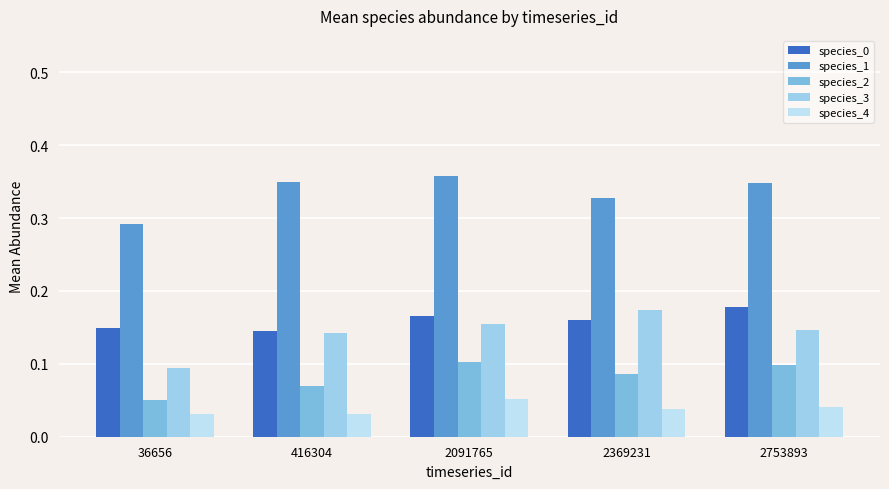

How many bars are there in each group?

5